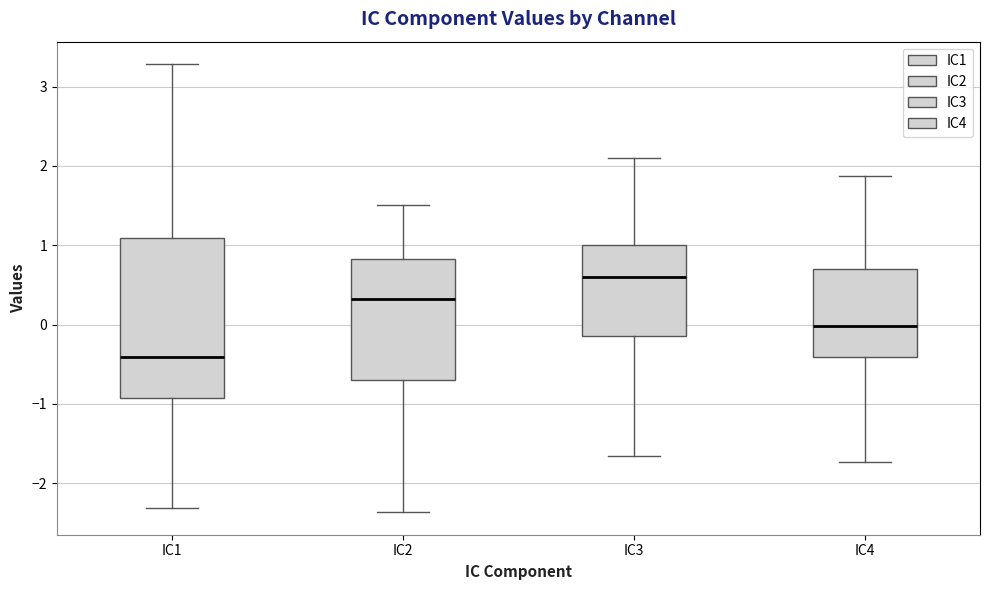

Comparing the boxes themselves (not the whiskers), which one is the tallest?

IC1